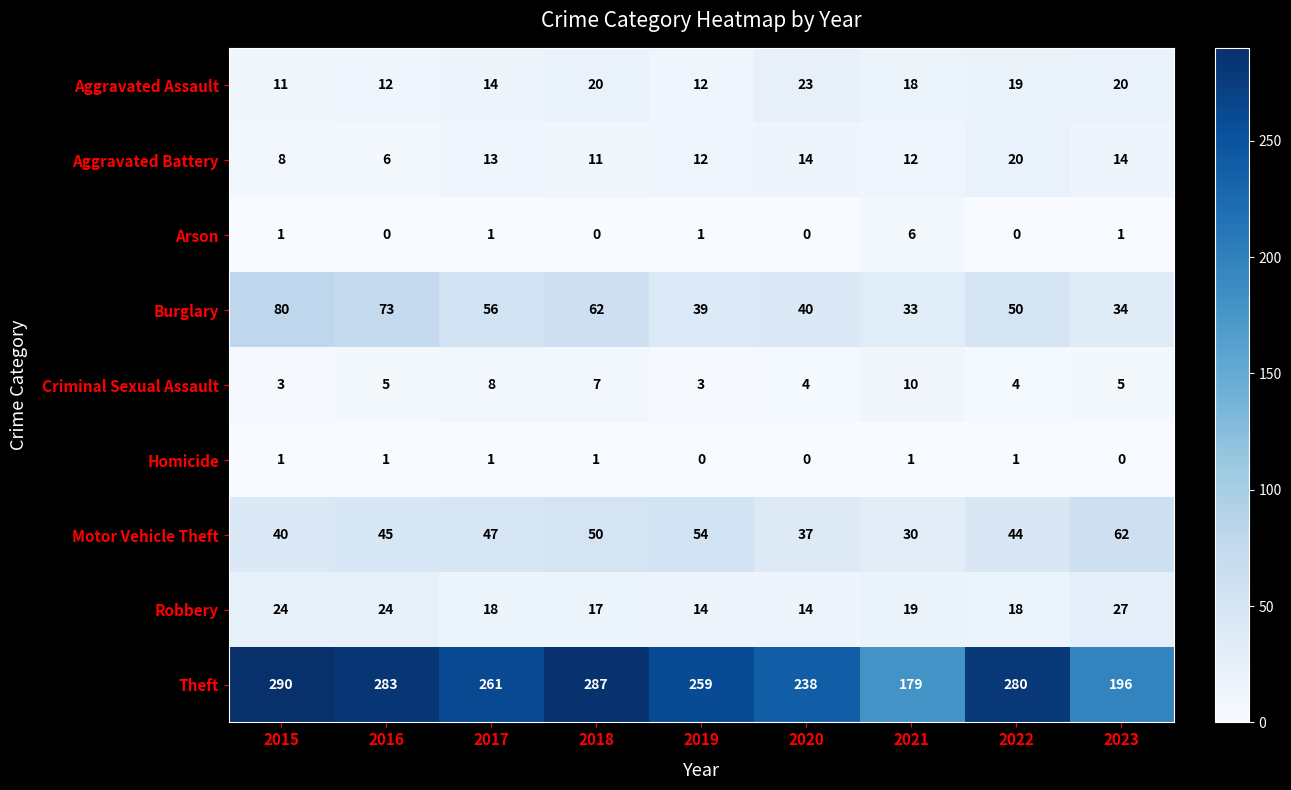

What is the difference between the maximum and second lowest values in the Burglary series?

46